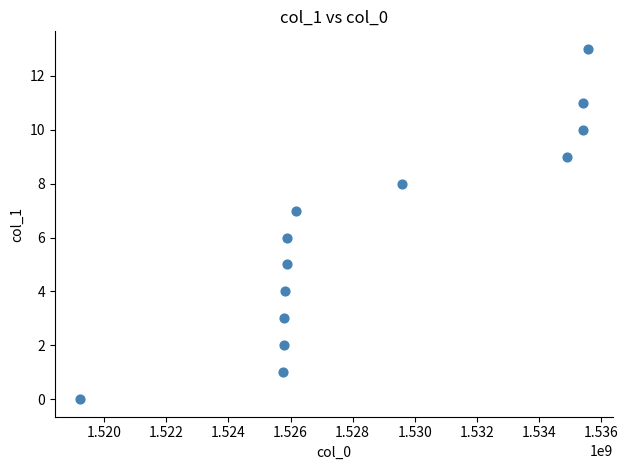

What is the range of X values (max minus min)?

16339559